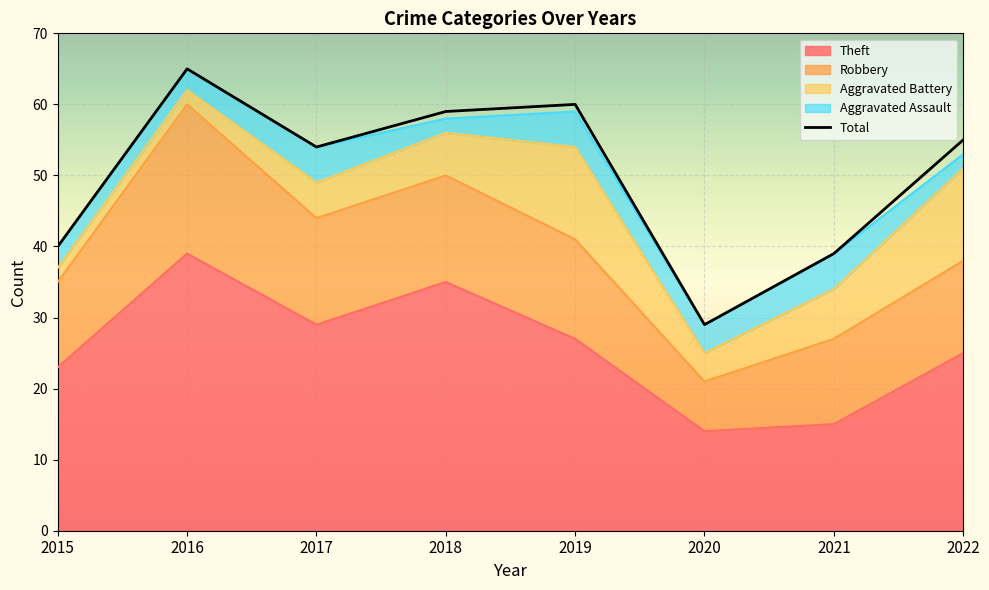

What is the sum of the values at 2015 and 2020?

69